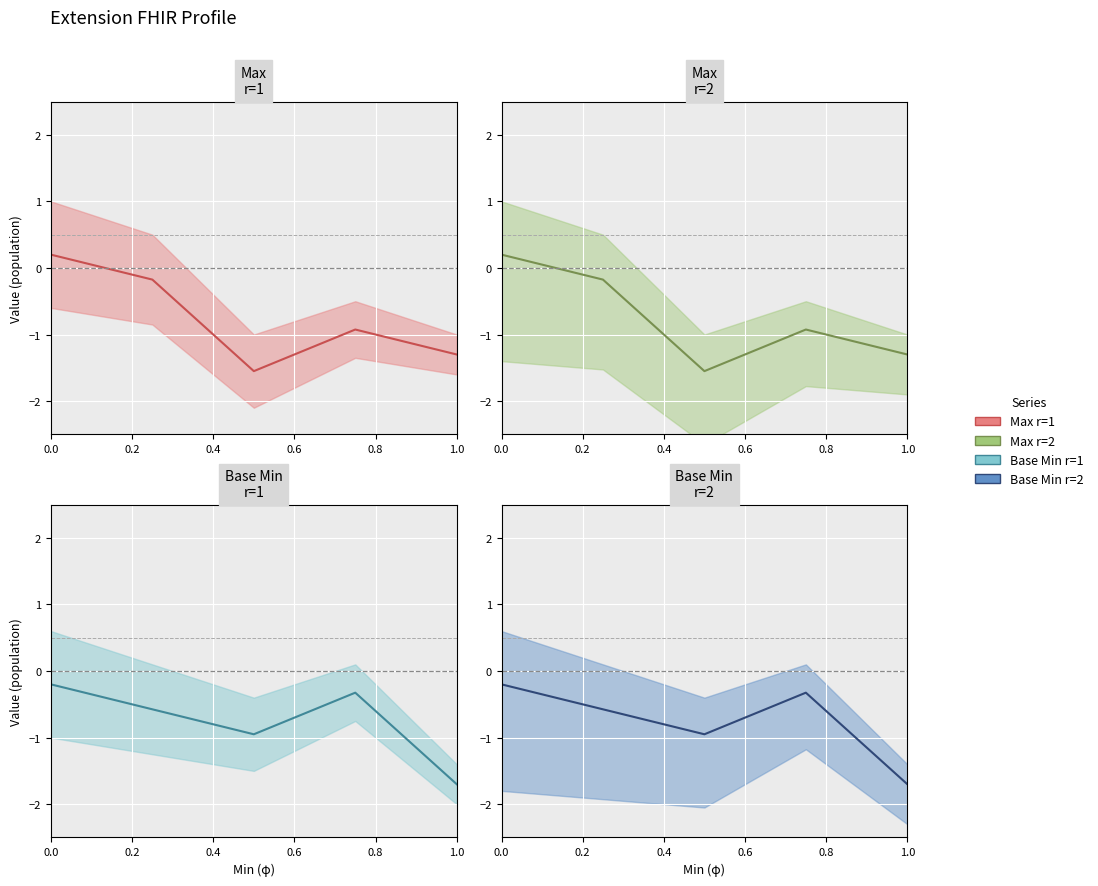

Reading left to right, extract all data points from this chart.

Max line (r=1): 0.2	-0.2	-1.6	-0.9	-1.3
Max line (r=2): 0.2	-0.2	-1.6	-0.9	-1.3
Base Min line (r=1): -0.2	-0.6	-0.9	-0.3	-1.7
Base Min line (r=2): -0.2	-0.6	-0.9	-0.3	-1.7